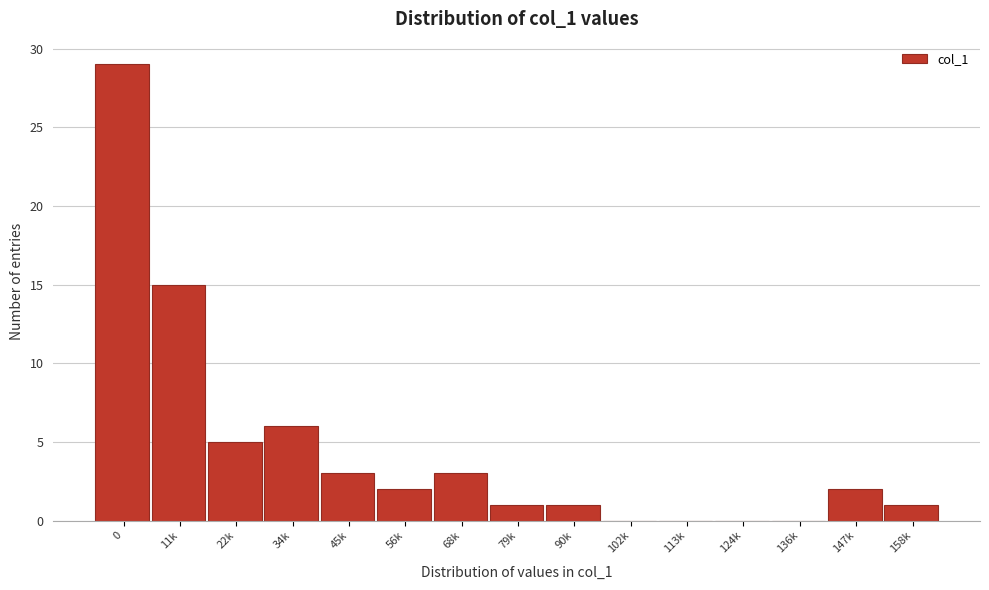

Reading right to left, transcribe all the data shown in this chart.

158k=1	147k=2	136k=0	124k=0	113k=0	102k=0	90k=1	79k=1	68k=3	56k=2	45k=3	34k=6	22k=5	11k=15	0=29